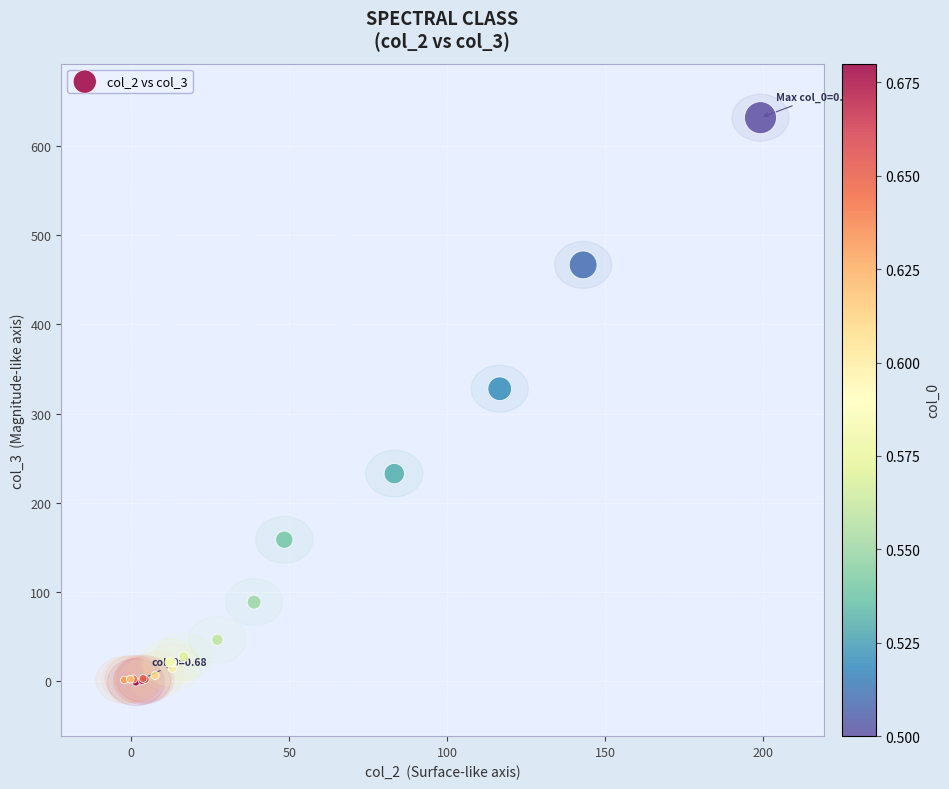

What Y value in the scatter plot is closest to 315?

327.8